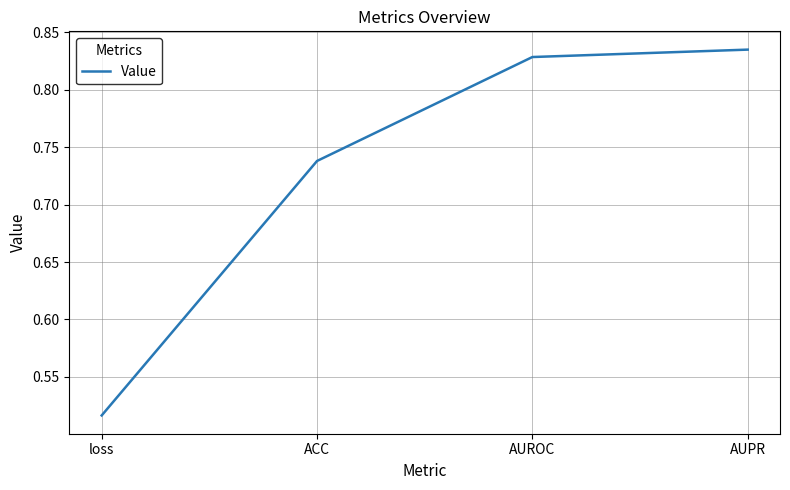

Where is the data nearest to the value 0?

loss